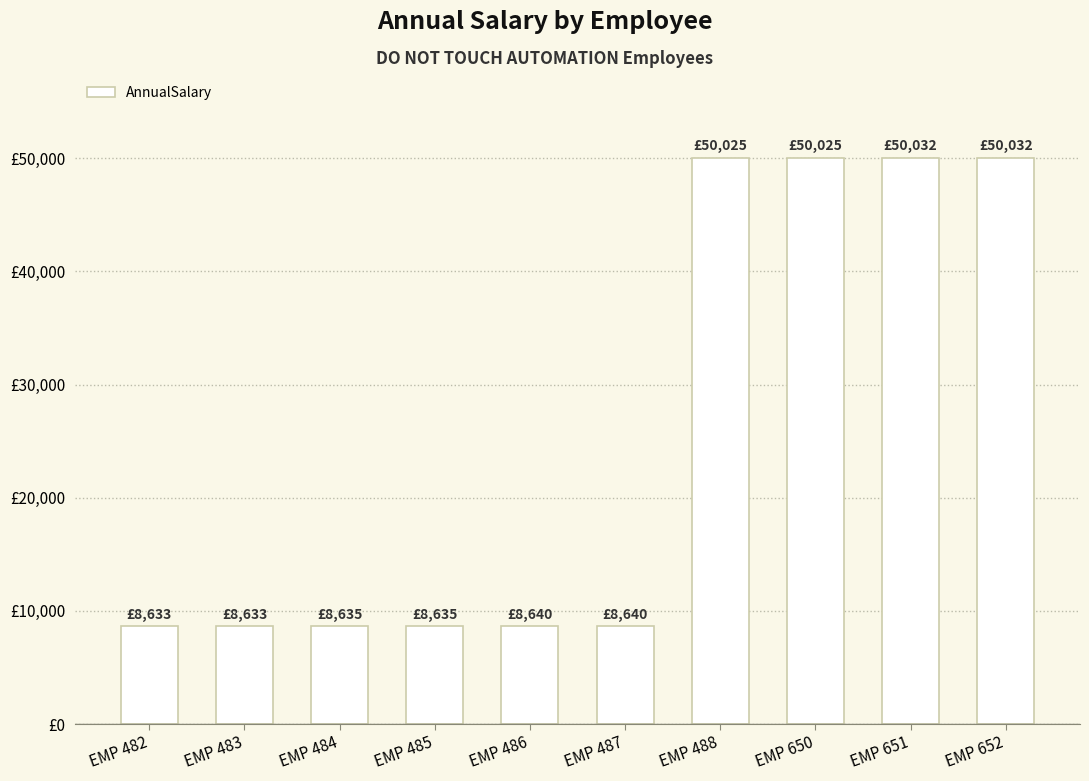

Rank the categories by value from lowest to highest.

EMP 482, EMP 483, EMP 484, EMP 485, EMP 486, EMP 487, EMP 488, EMP 650, EMP 651, EMP 652